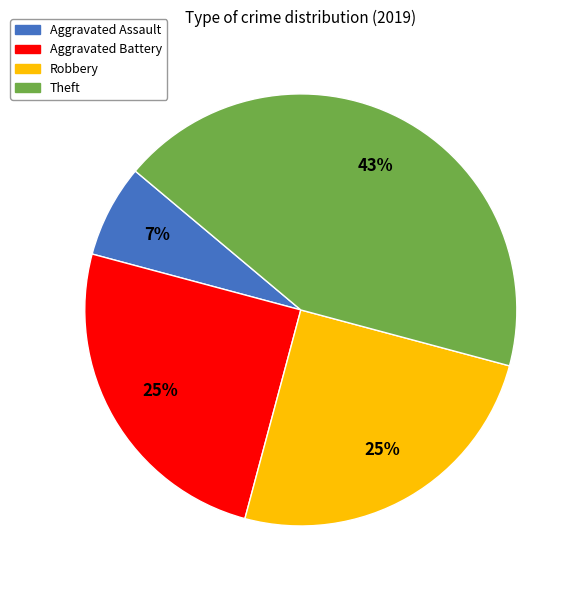

True or false: Theft accounts for 34% of the total.

False